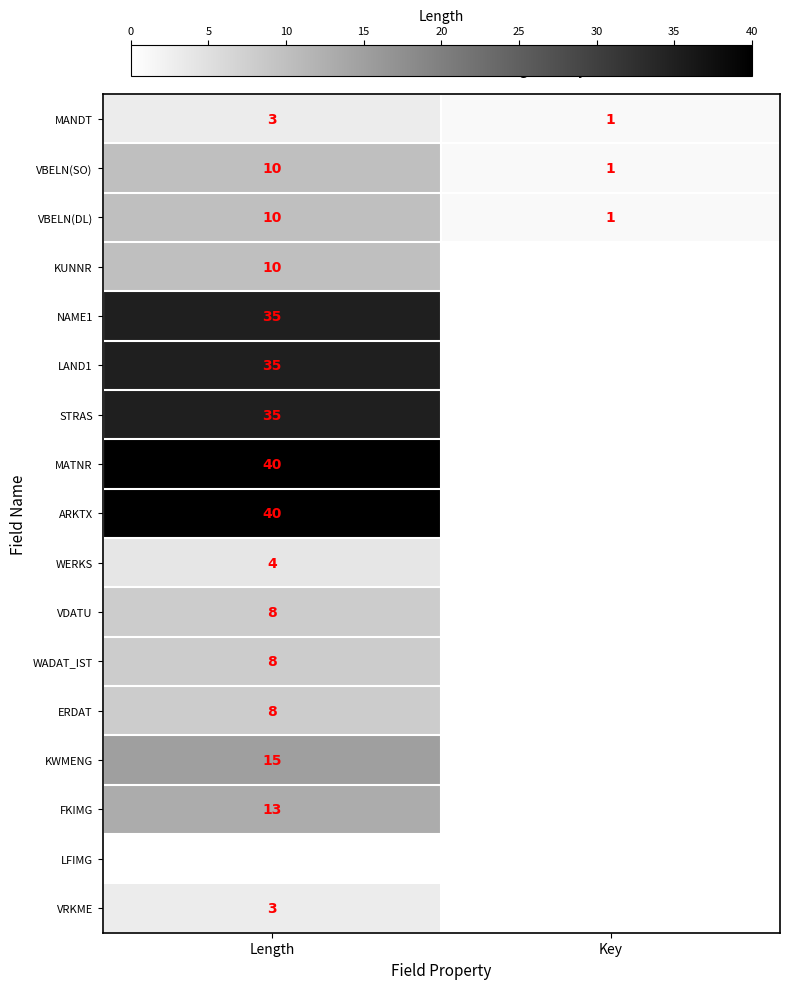

Is it true that VBELN(SO) equals 1 at Key?

True